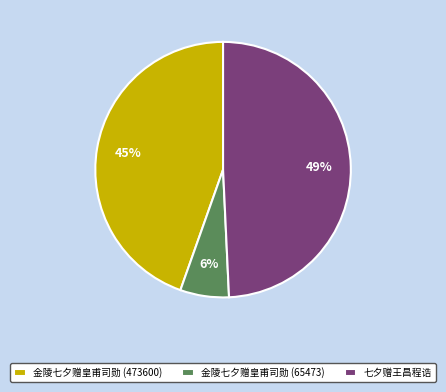

To the nearest percent, what is the combined percentage of 金陵七夕赠皇甫司勋 (473600) and 七夕赠王昌程诰?

94%